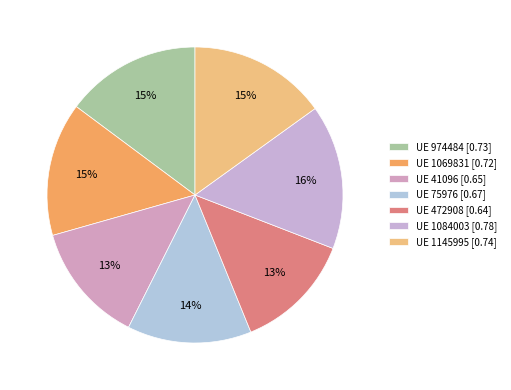

To the nearest percent, what is the average slice percentage?

14%